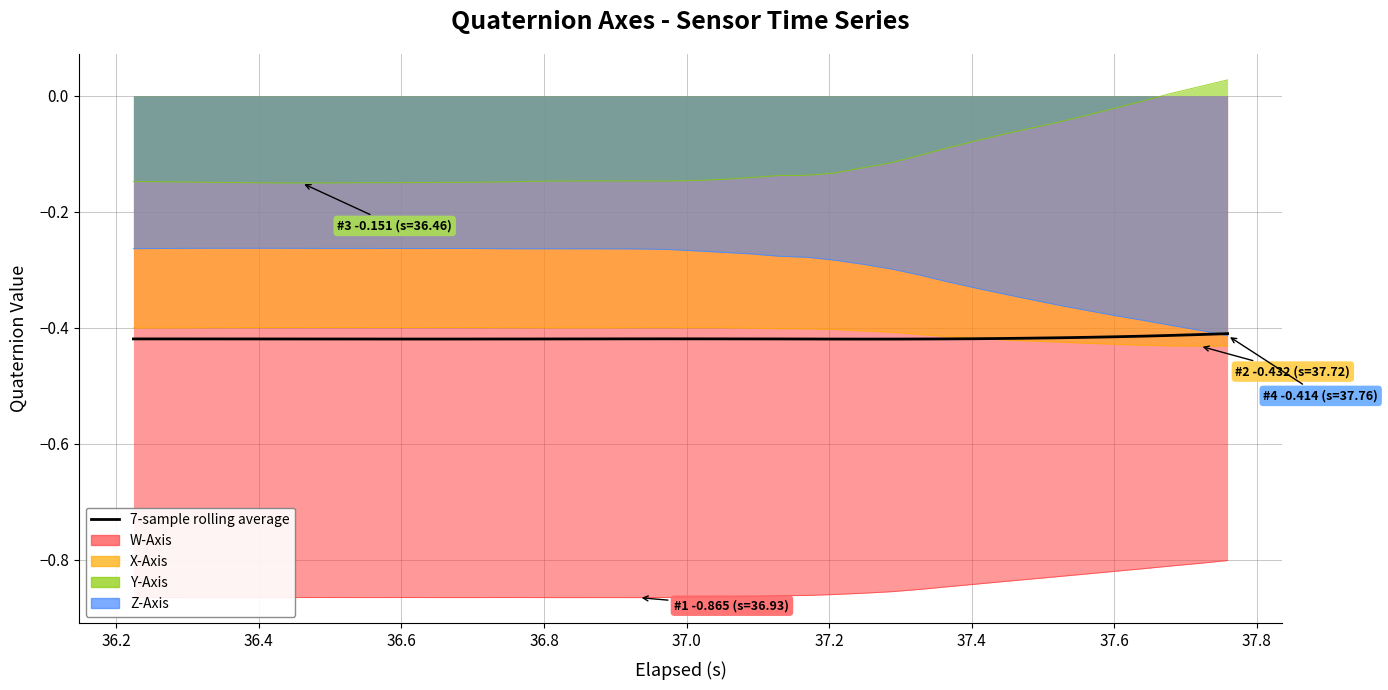

Reading left to right, extract all data points from this chart.

-0.4	-0.4	-0.4	-0.4	-0.4	-0.4	-0.4	-0.4	-0.4	-0.4	-0.4	-0.4	-0.4	-0.4	-0.4	-0.4	-0.4	-0.4	-0.4	-0.4	-0.4	-0.4	-0.4	-0.4	-0.4	-0.4	-0.4	-0.4	-0.4	-0.4	-0.4	-0.4	-0.4	-0.4	-0.4	-0.4	-0.4	-0.4	-0.4	-0.4